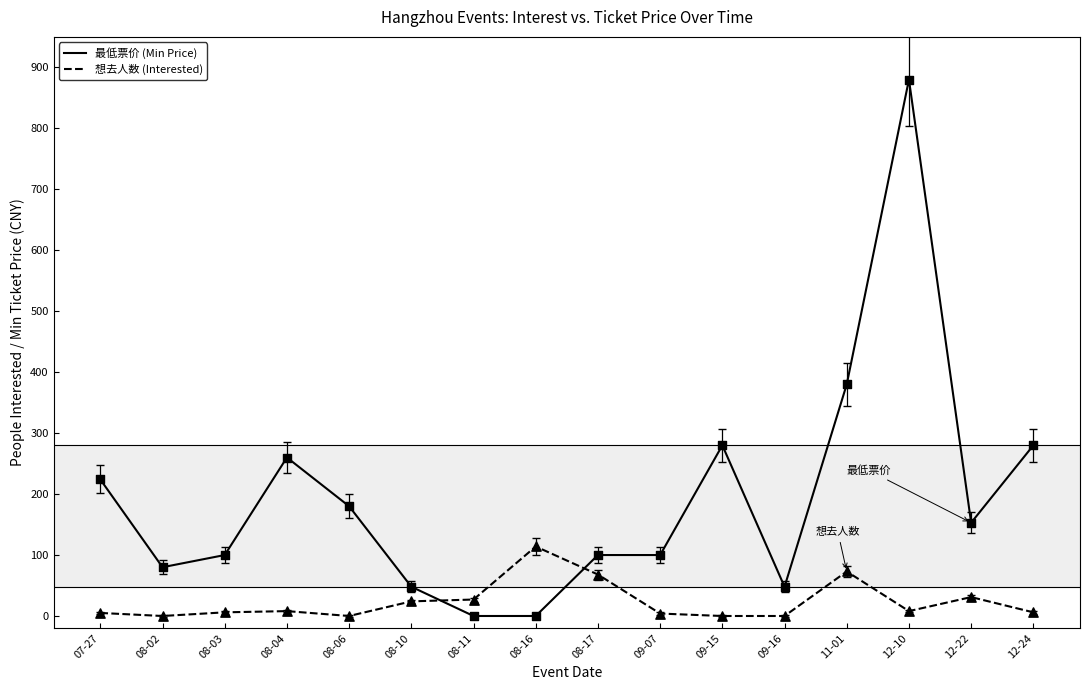

What is the total value across all series at 12-24?

286